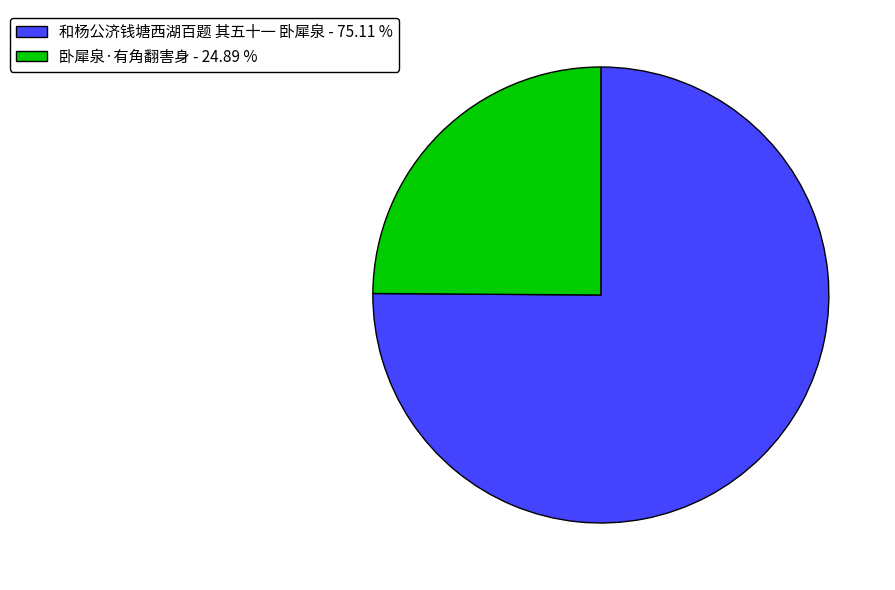

Does 卧犀泉·有角翻害身 represent more than half of the total?

No